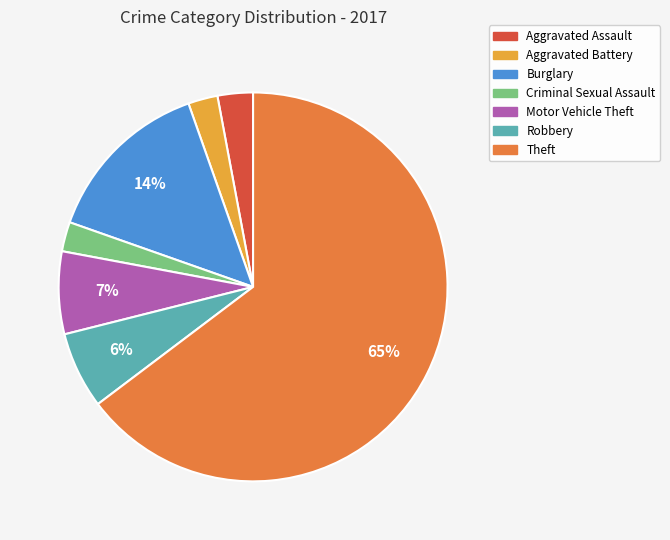

How many slices are in this pie chart?

7